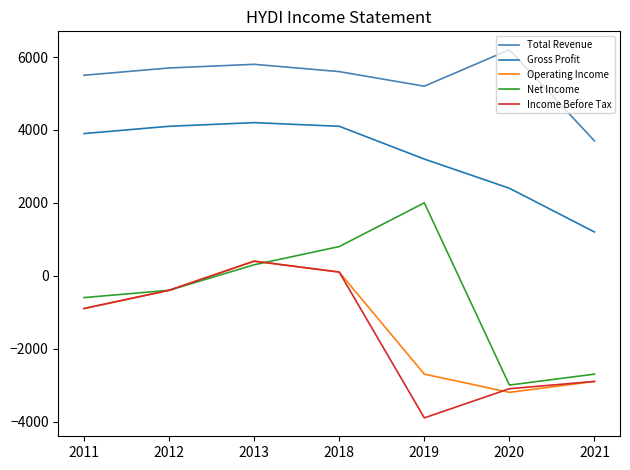

Which series has the widest spread of values?

Net Income